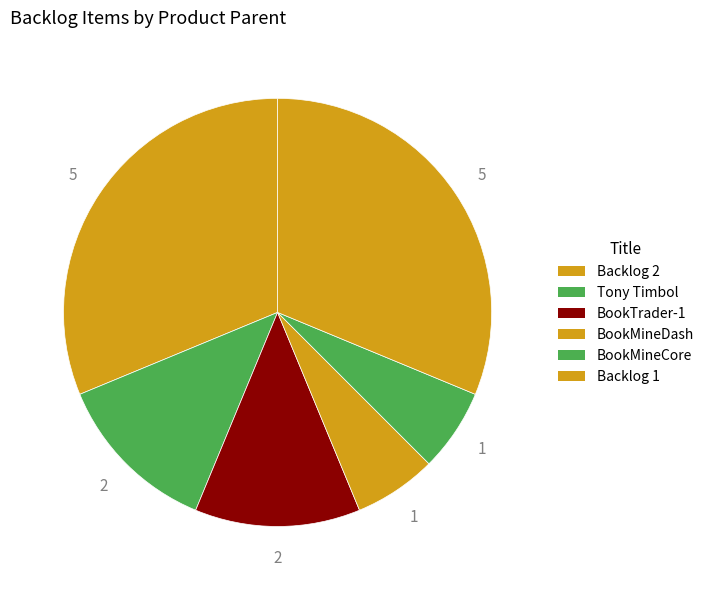

How many segments does this pie chart have?

6